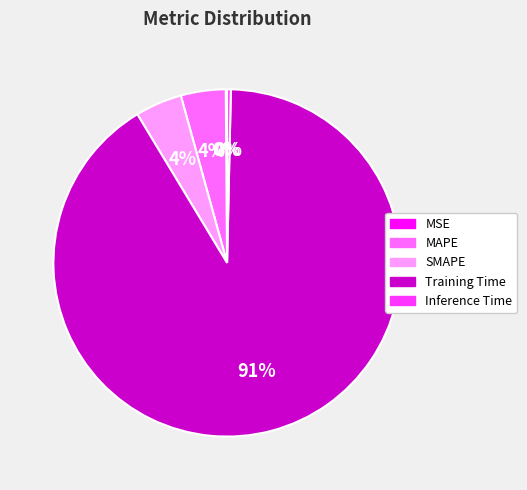

Which category has the biggest portion of the pie?

Training Time